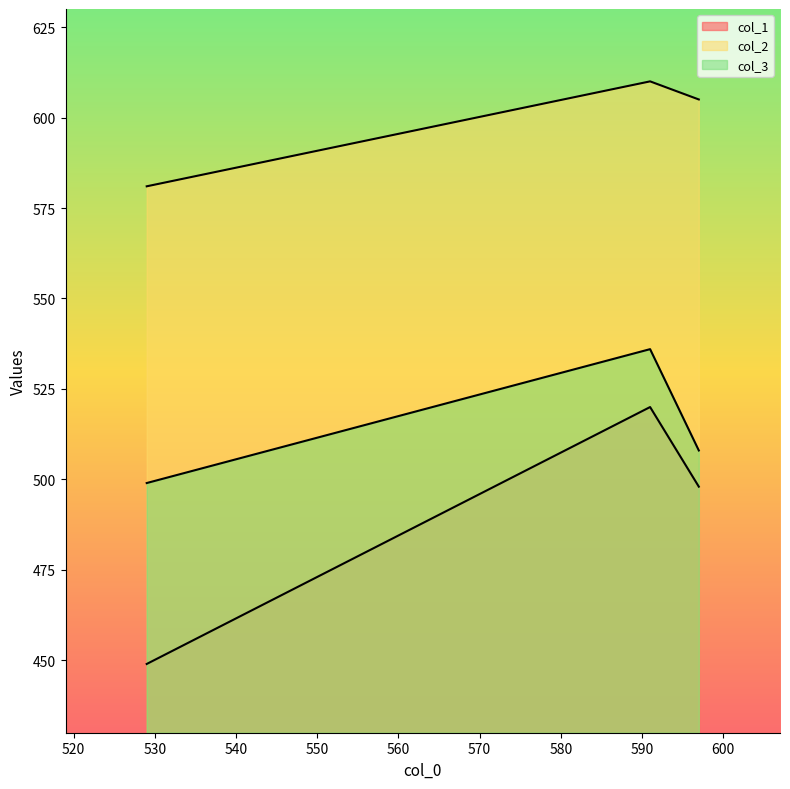

List the series in order of their peak value, highest first.

col_2, col_3, col_1